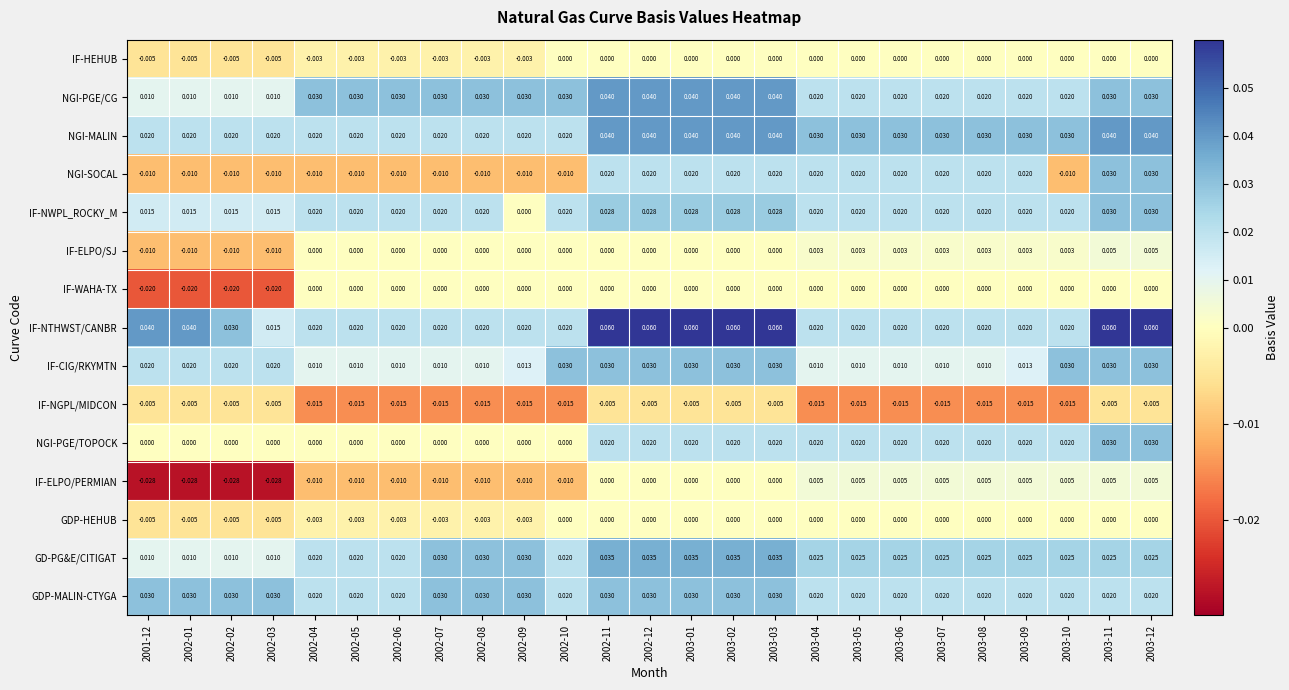

Which series has the largest range (max minus min)?

IF-NTHWST/CANBR